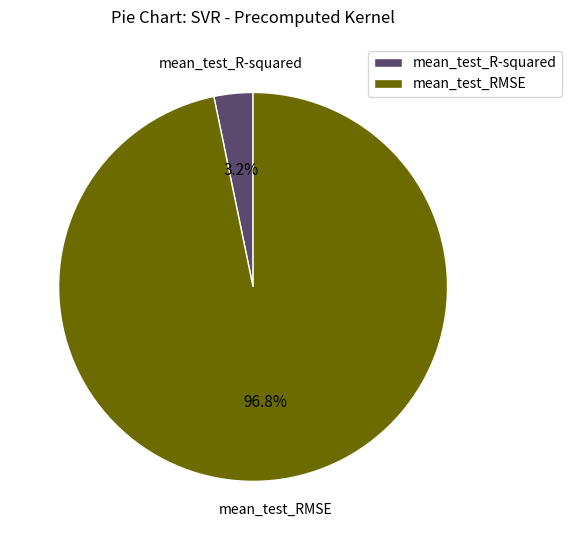

Count the number of slices in the pie.

2